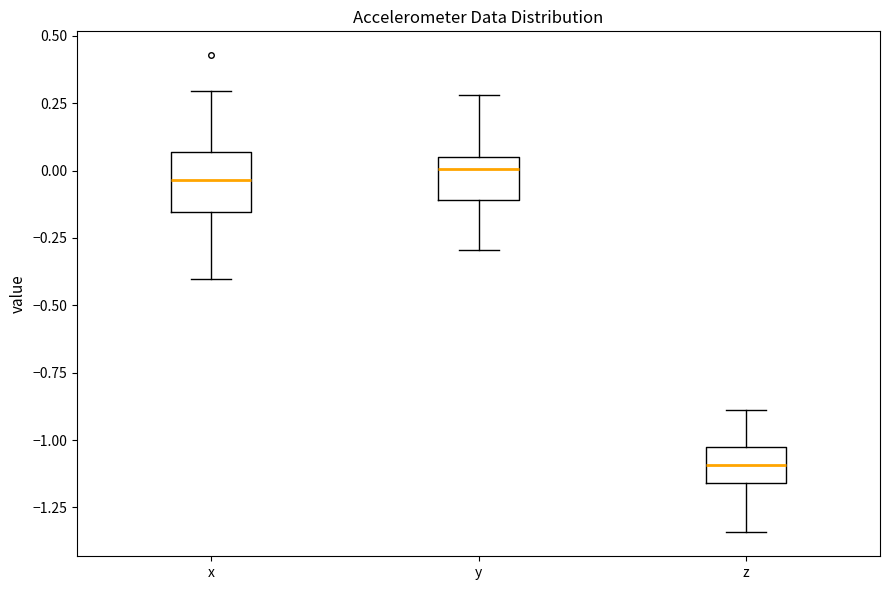

Where is the upper edge of the box for y on the y-axis? The values are not printed on the chart, so give them approximately, as read against the axis.

0.05